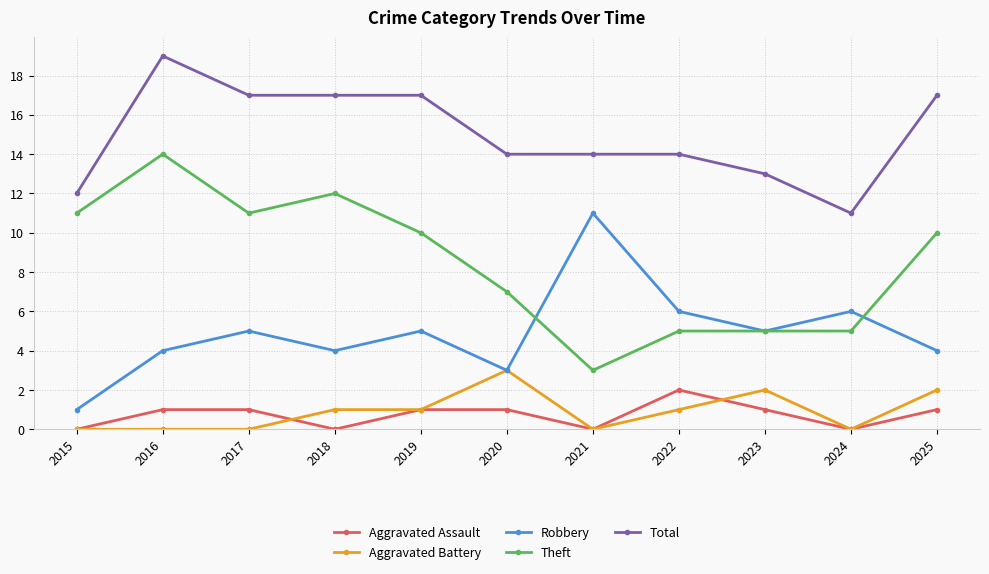

Reading left to right, transcribe all the data shown in this chart.

Aggravated Assault: 0	1	1	0	1	1	0	2	1	0	1
Aggravated Battery: 0	0	0	1	1	3	0	1	2	0	2
Robbery: 1	4	5	4	5	3	11	6	5	6	4
Theft: 11	14	11	12	10	7	3	5	5	5	10
Total: 12	19	17	17	17	14	14	14	13	11	17